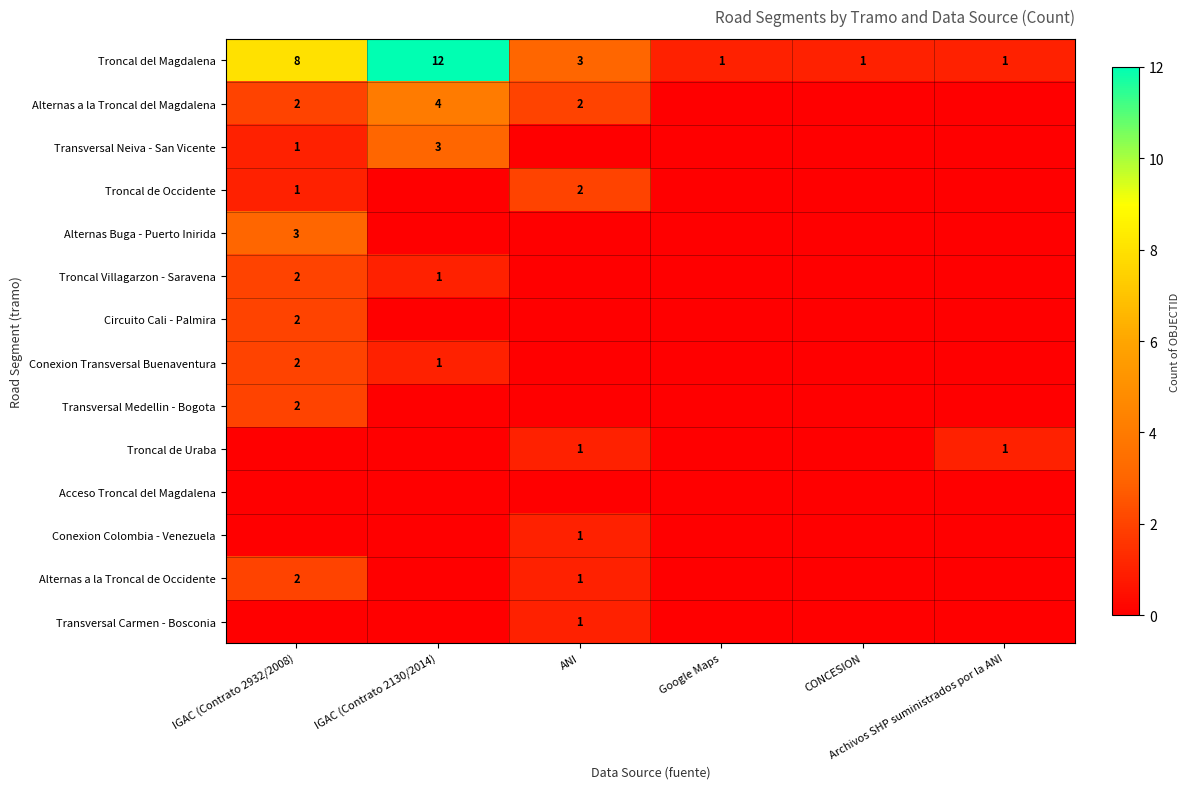

What is the sum of all Troncal del Magdalena values?

26